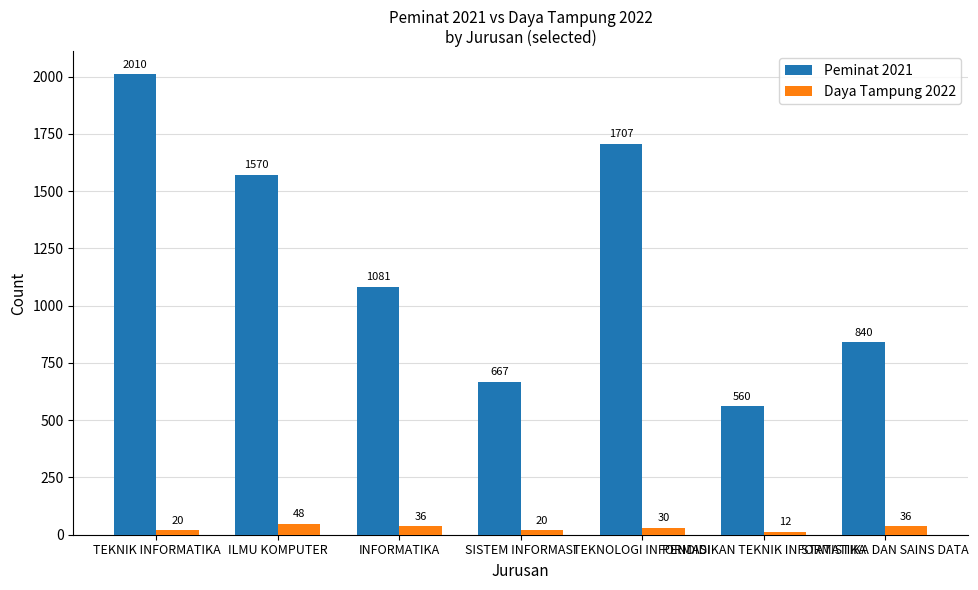

How many bars are there in each group?

2